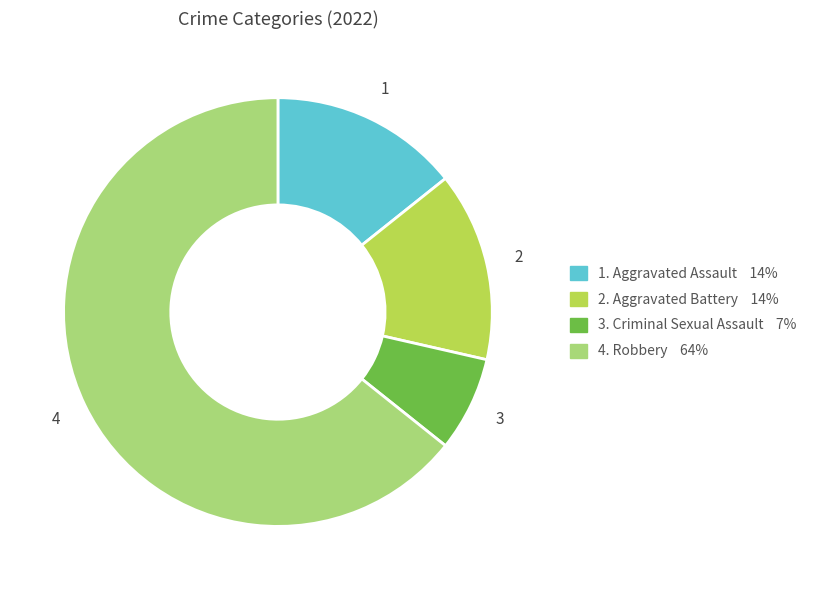

Is there a majority slice in this chart?

Yes